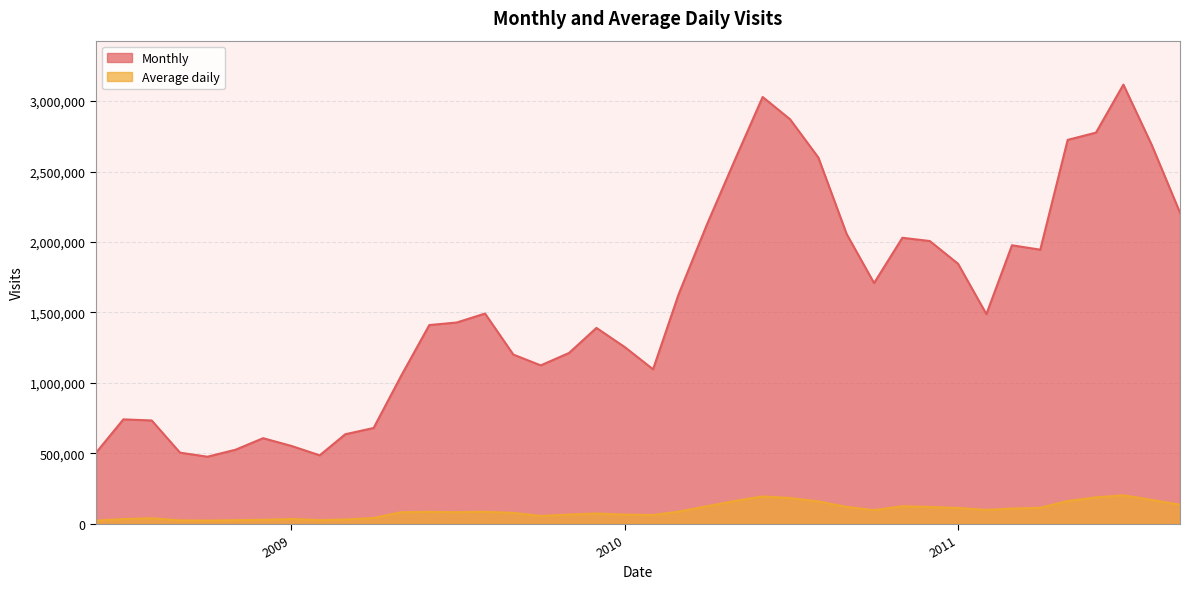

How many distinct data groups are displayed?

2